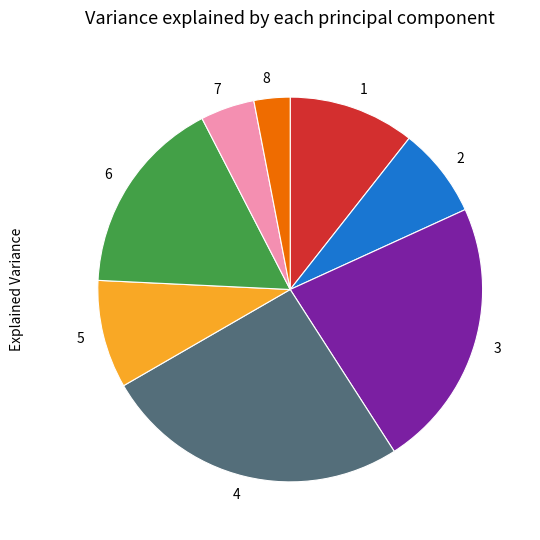

Which has a higher value, 6 or 3?

3